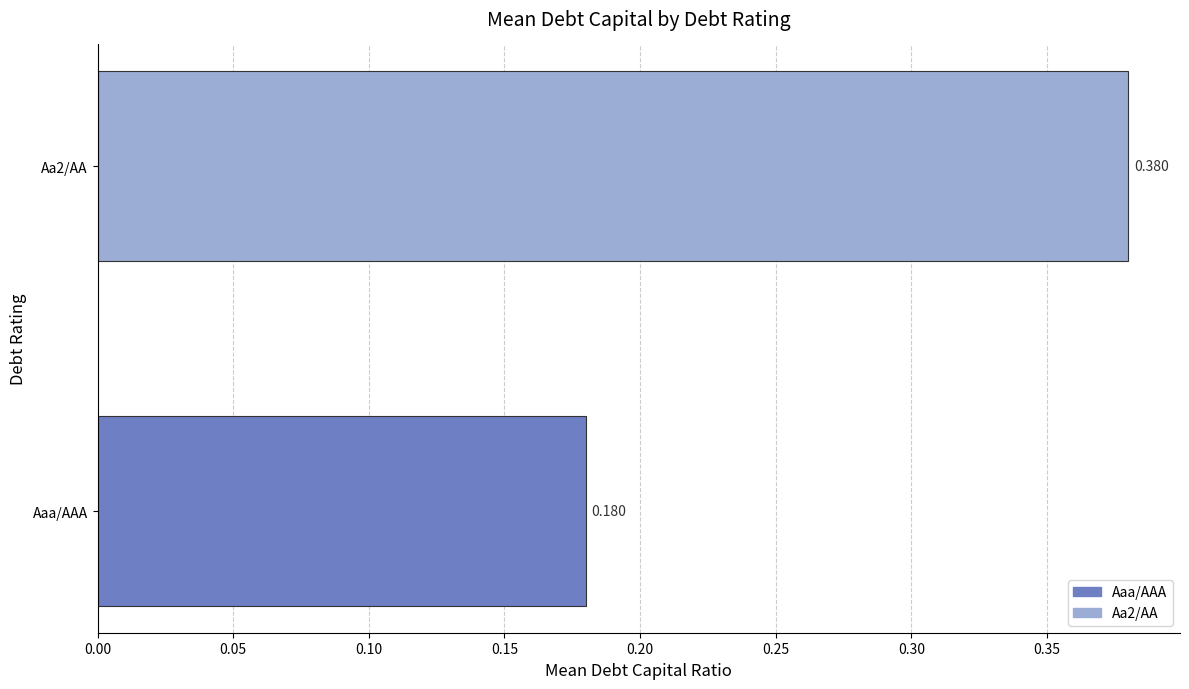

Which label corresponds to the smallest value in the chart?

Aaa/AAA